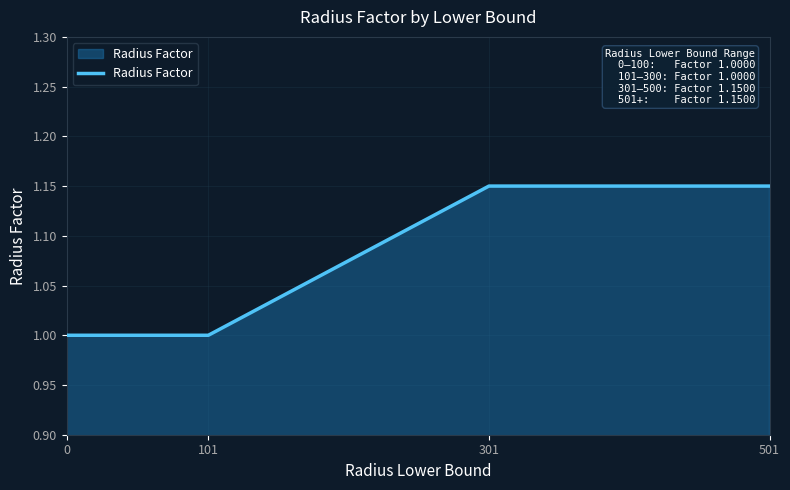

What is the sum of all values?

4.3